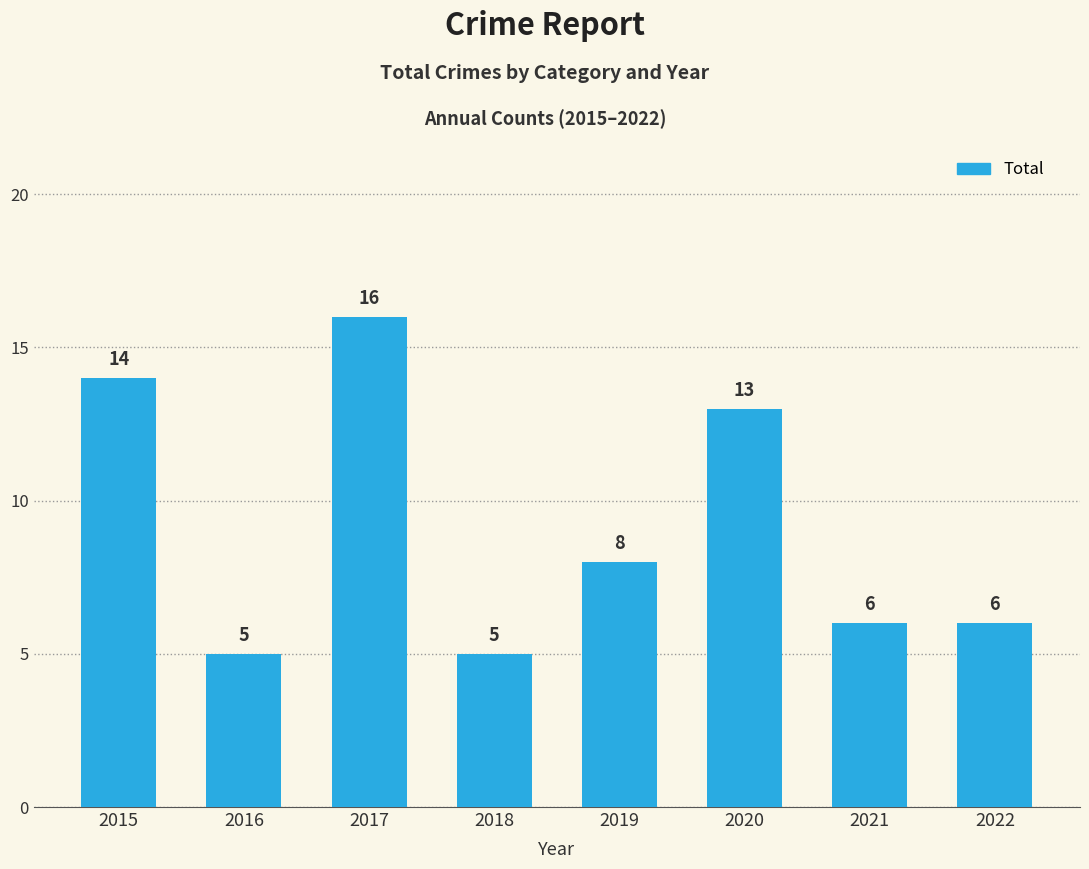

How many series are shown in this chart?

1